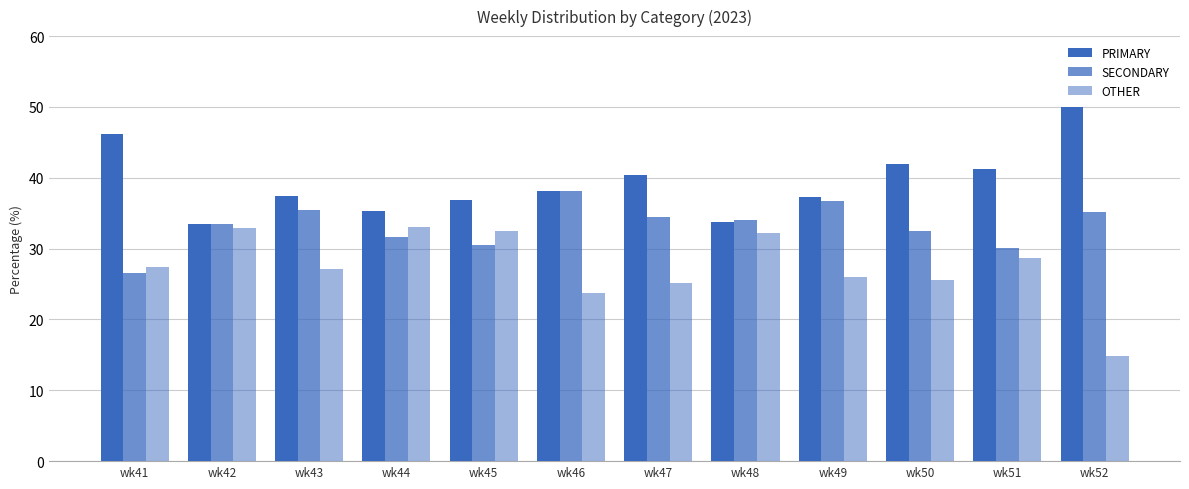

At wk51, list the series in order from smallest to largest.

OTHER, SECONDARY, PRIMARY